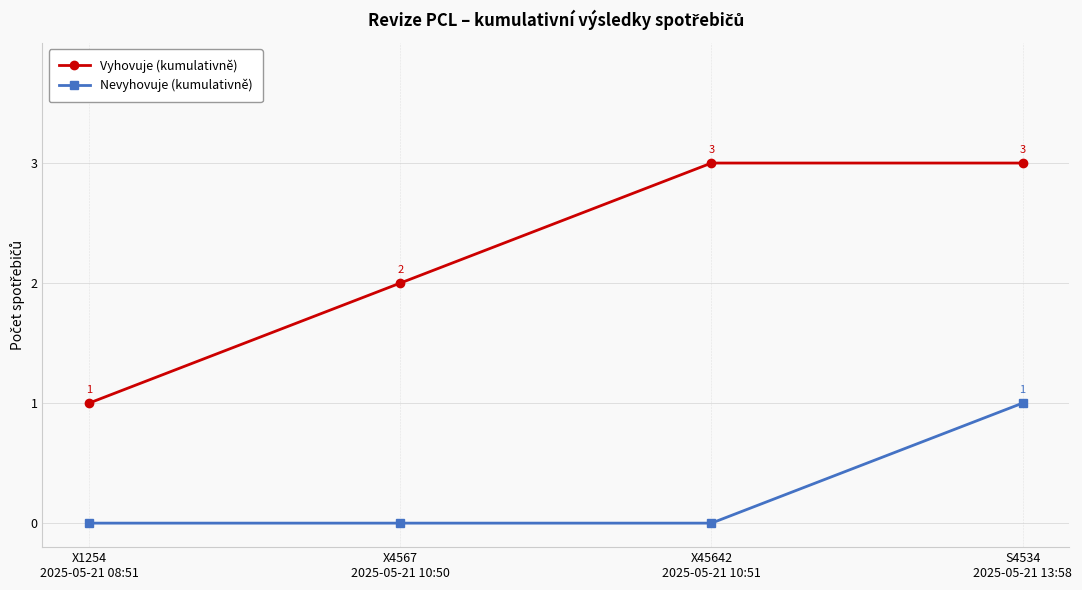

How many positive values does the Nevyhovuje (kumulativně) series have?

1